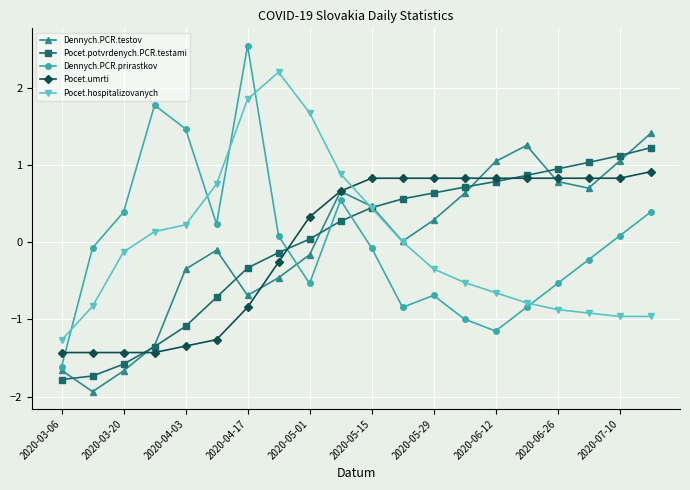

What is the value of the Dennych.PCR.prirastkov point at the 8th from the left?

0.1